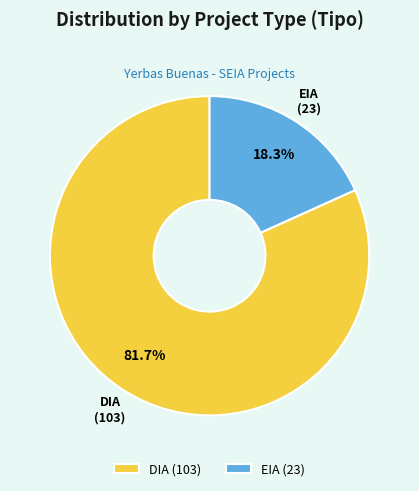

Which category has the biggest portion of the pie?

DIA